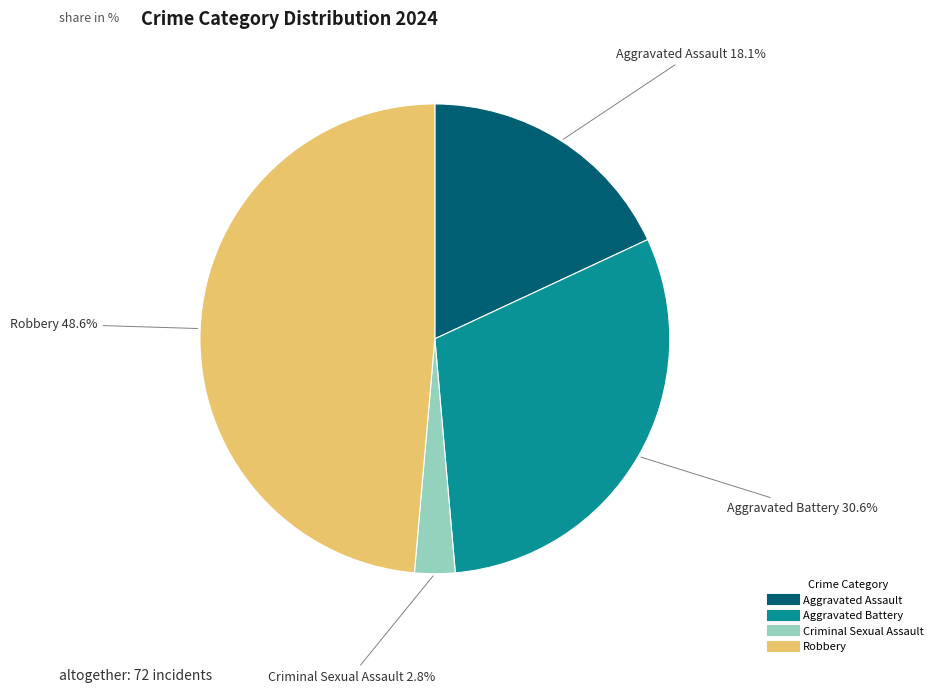

Between Robbery and Aggravated Battery, which is larger?

Robbery